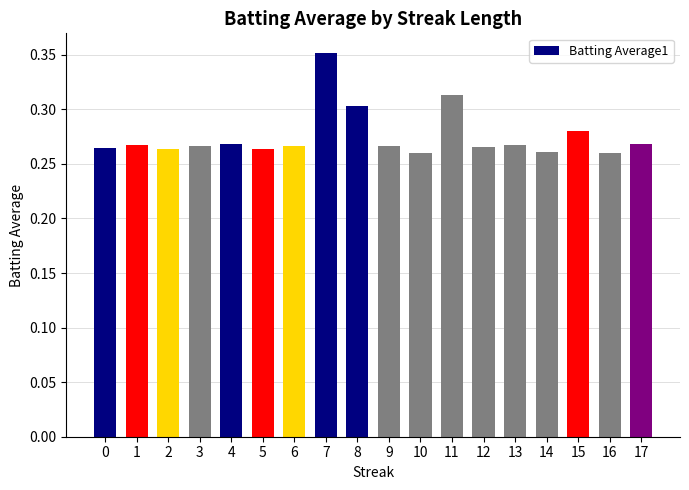

Are the bars grouped side by side (vs. stacked)?

No